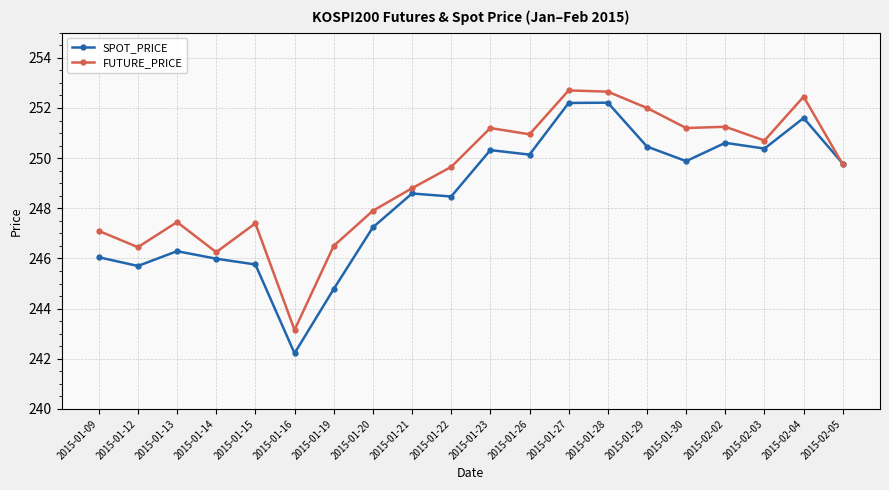

Rank the series by their average value, from lowest to highest.

SPOT_PRICE, FUTURE_PRICE